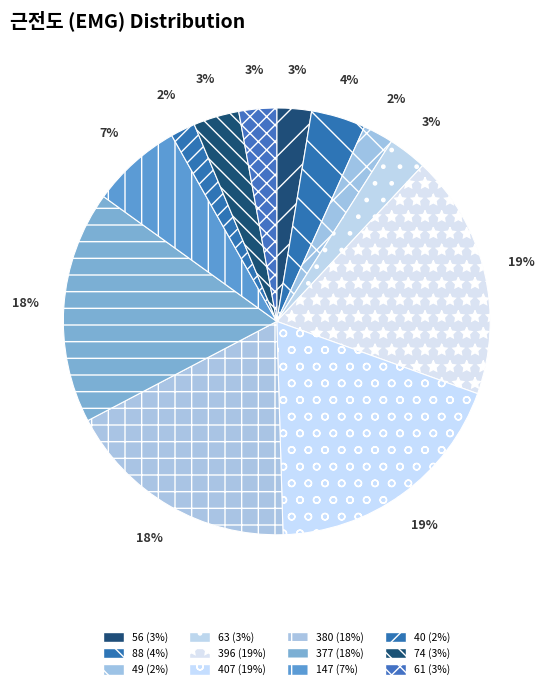

Count the number of slices in the pie.

12